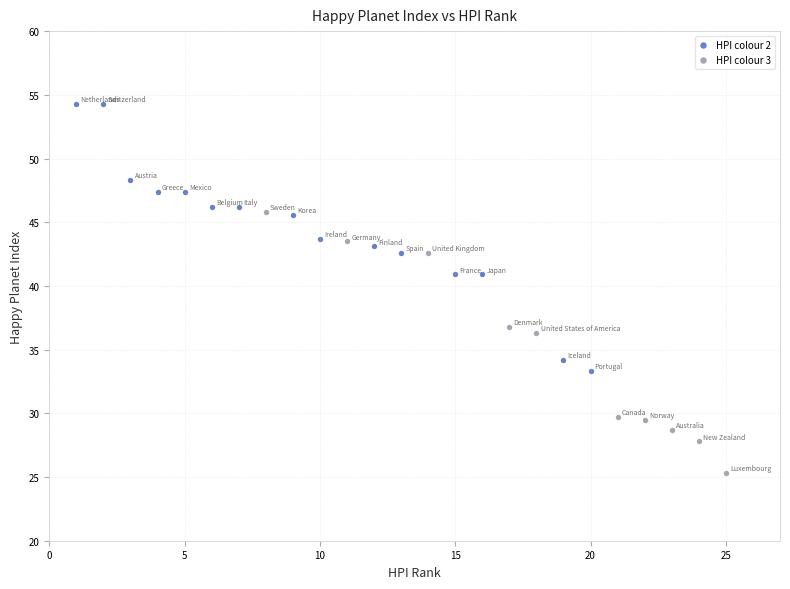

Which series reaches the minimum Y coordinate?

HPI colour 3